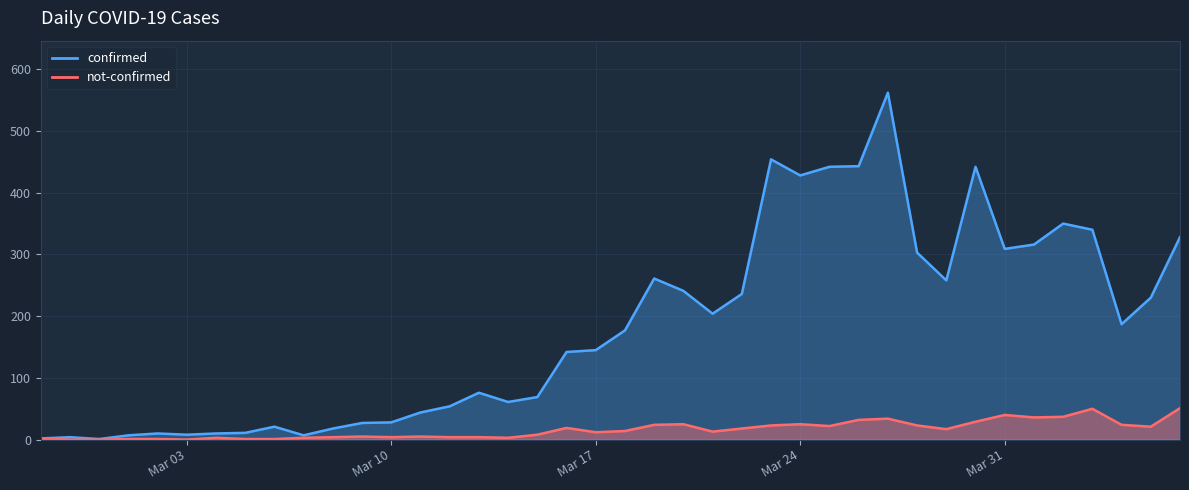

True or false: confirmed and not-confirmed intersect in this chart.

False